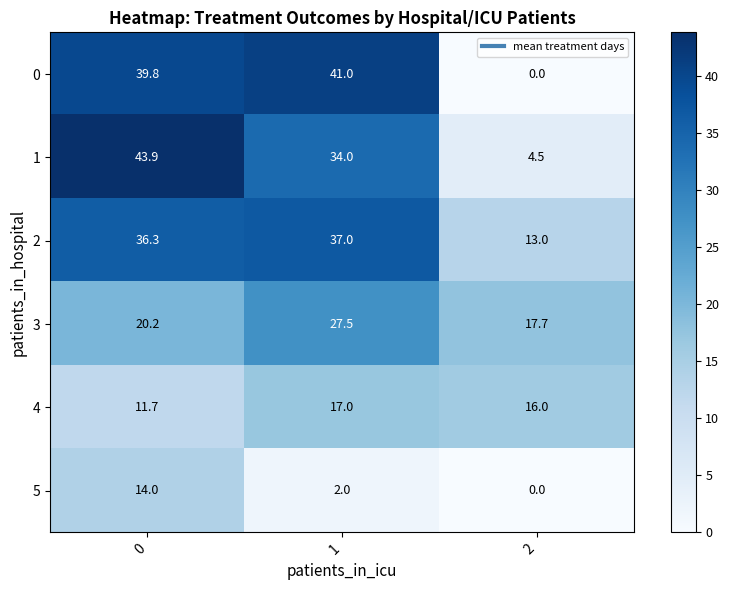

Reading left to right, transcribe all the data shown in this chart.

0: 0=39.8	1=41.0	2=0.0
1: 0=43.9	1=34.0	2=4.5
2: 0=36.3	1=37.0	2=13.0
3: 0=20.2	1=27.5	2=17.7
4: 0=11.7	1=17.0	2=16.0
5: 0=14.0	1=2.0	2=0.0